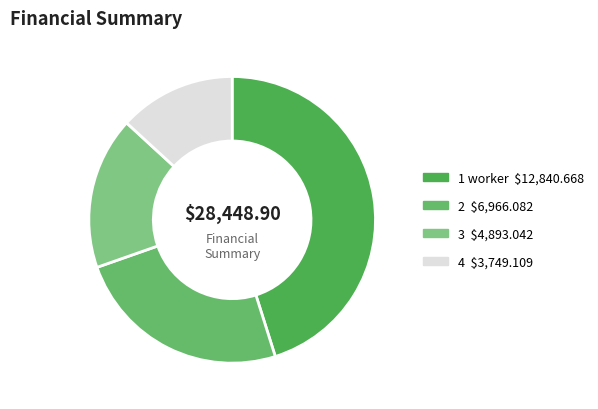

Which slice is the smallest?

4